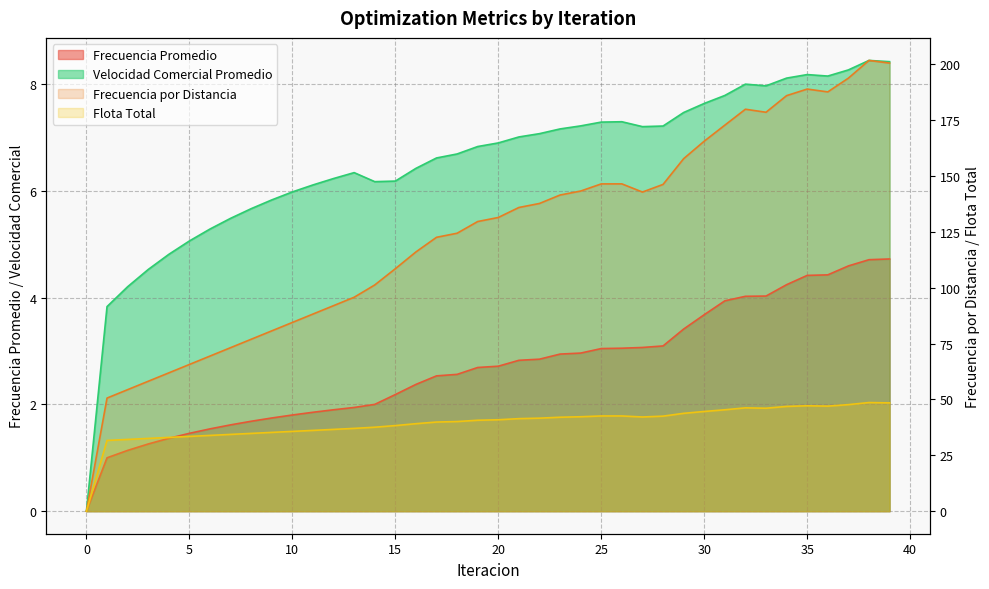

The value of Frecuencia Promedio at 8 is 2.5. True or false?

False